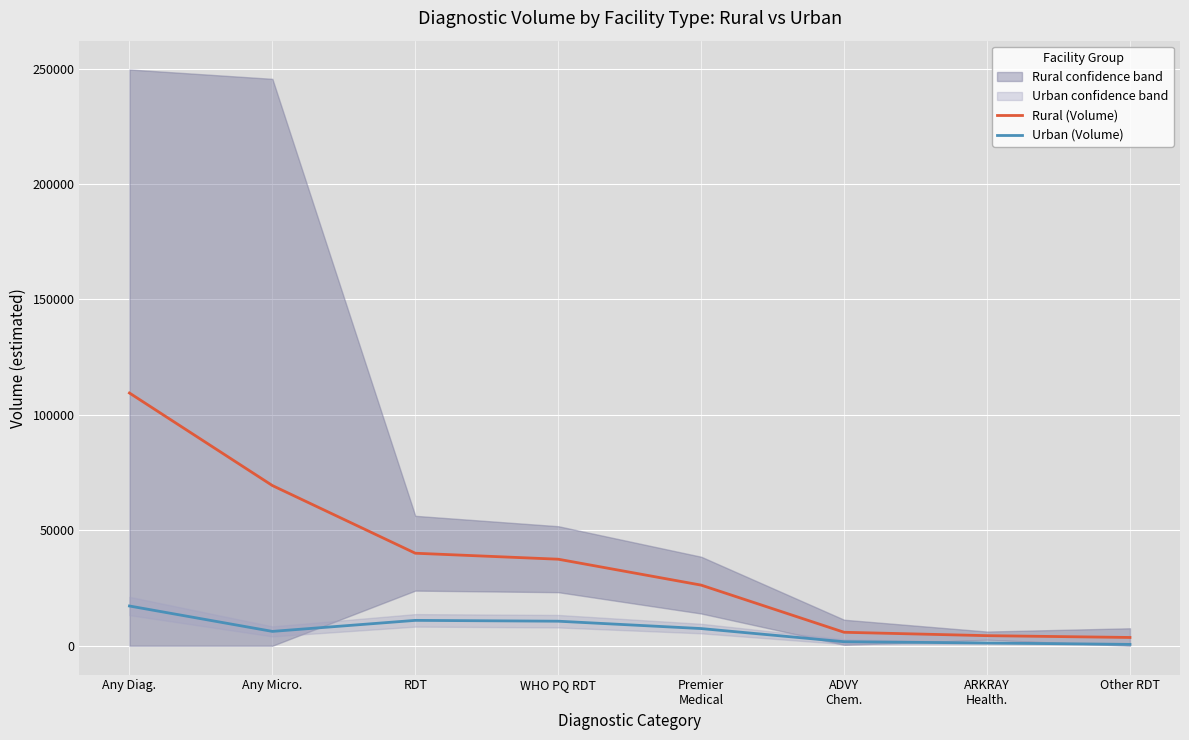

True or false: Urban (Volume) has more than 1 points higher than both neighbors.

False